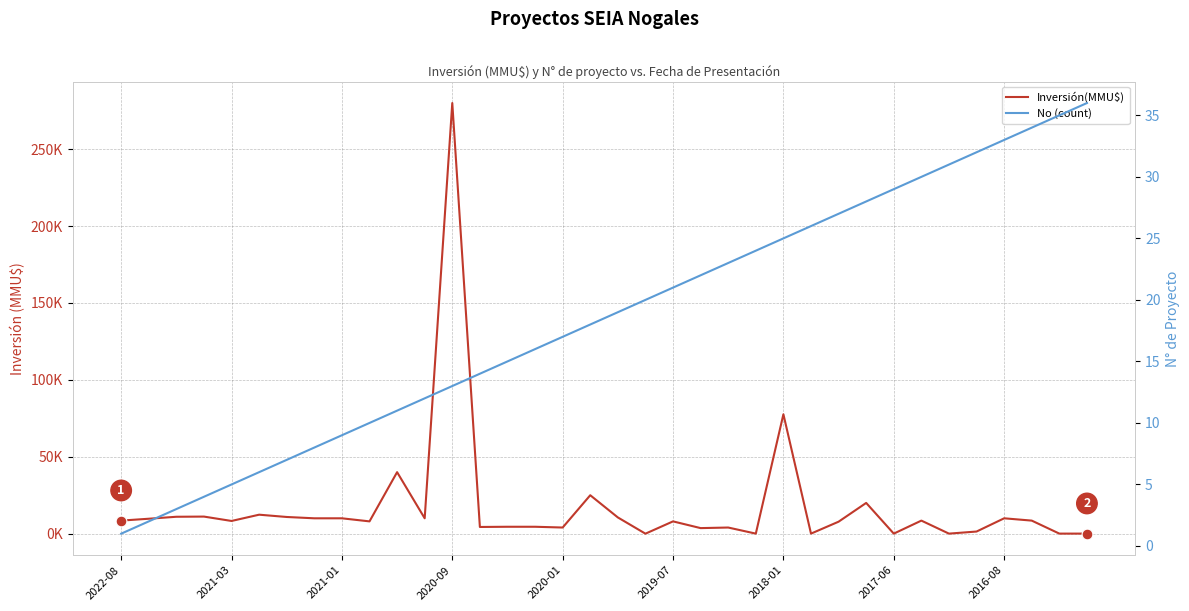

Is the value of Inversión(MMU$) at 9 greater than the value of No (count) at 13?

Yes